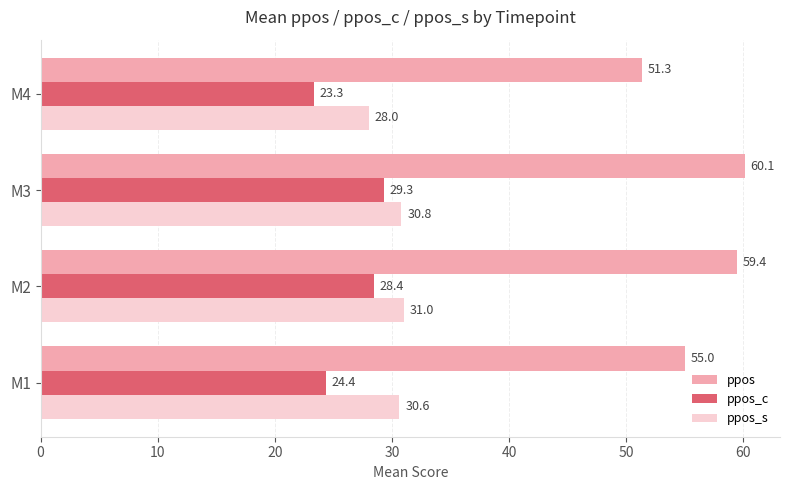

What are all the series names shown in the legend?

ppos, ppos_c, ppos_s